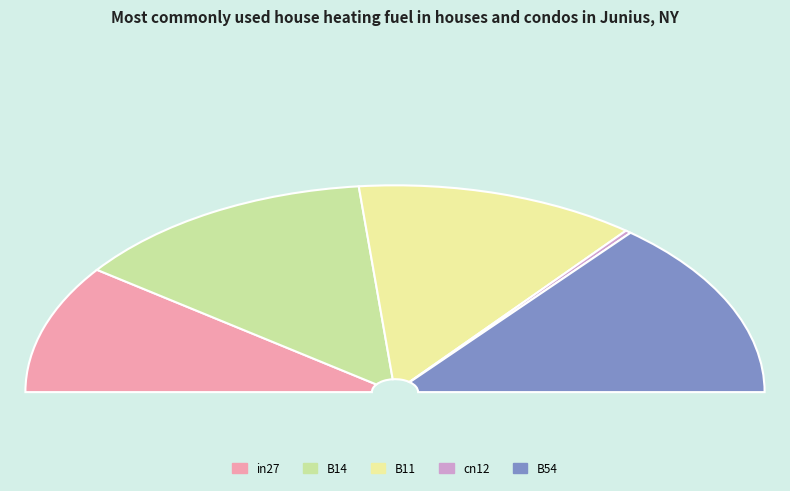

Count the number of slices in the pie.

5